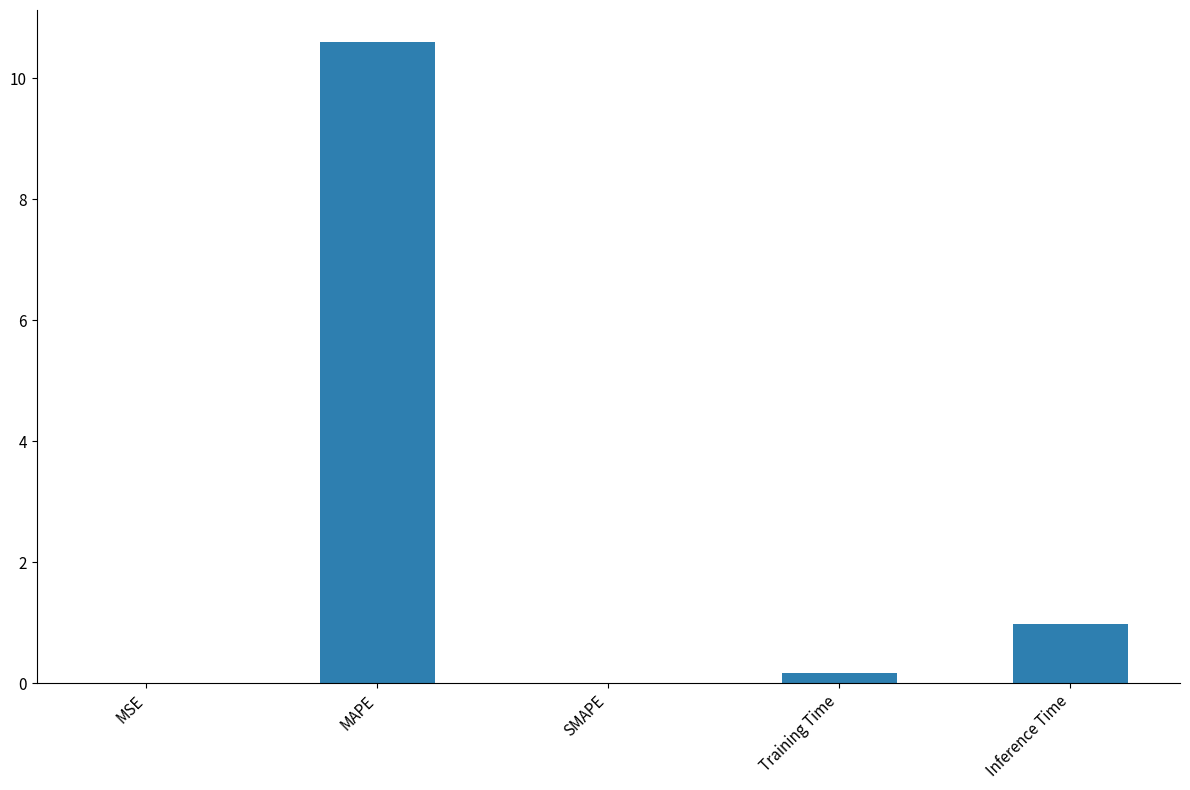

Are the bars grouped side by side (vs. stacked)?

No